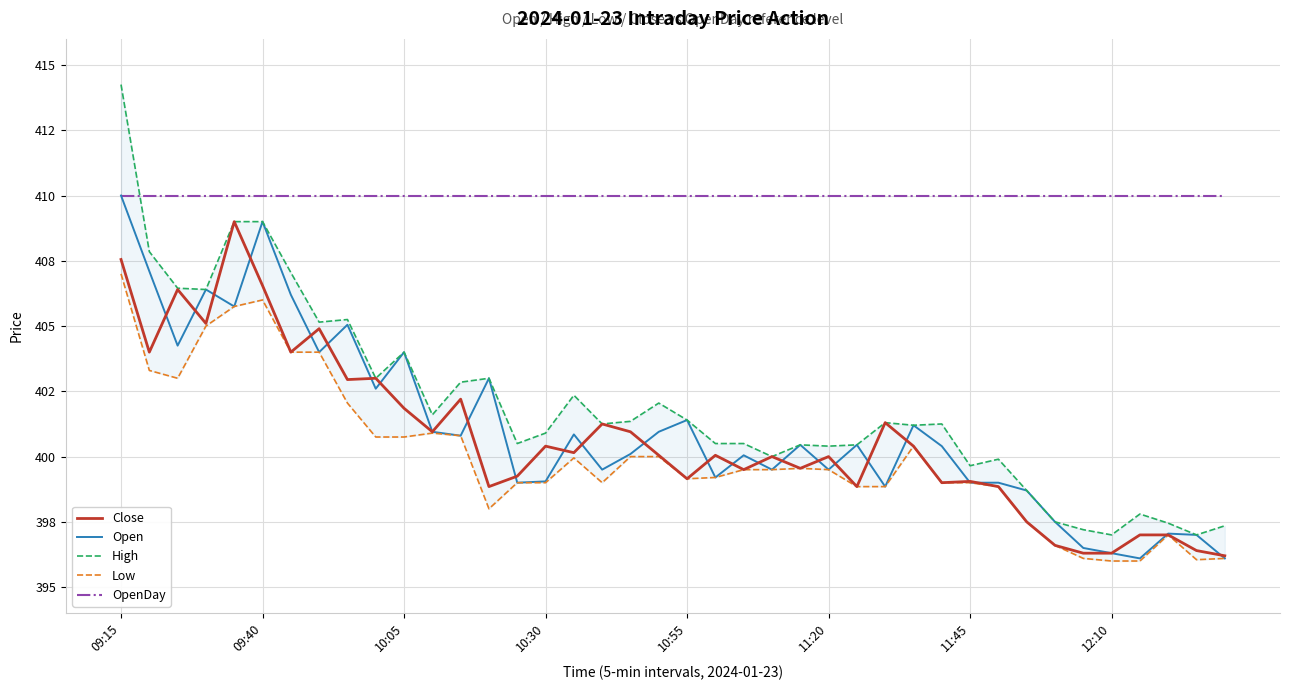

The Open series shows 521.8 at 11. True or false?

False